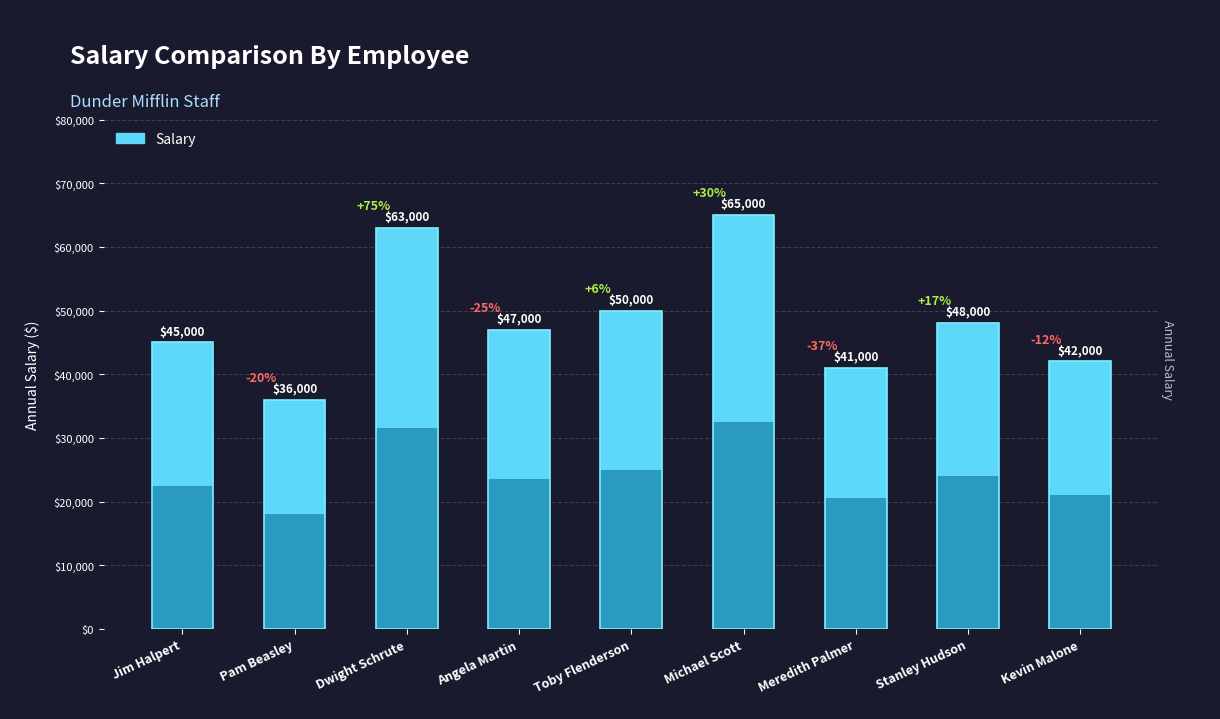

Reading left to right, what are all the values shown in this chart?

45000	36000	63000	47000	50000	65000	41000	48000	42000